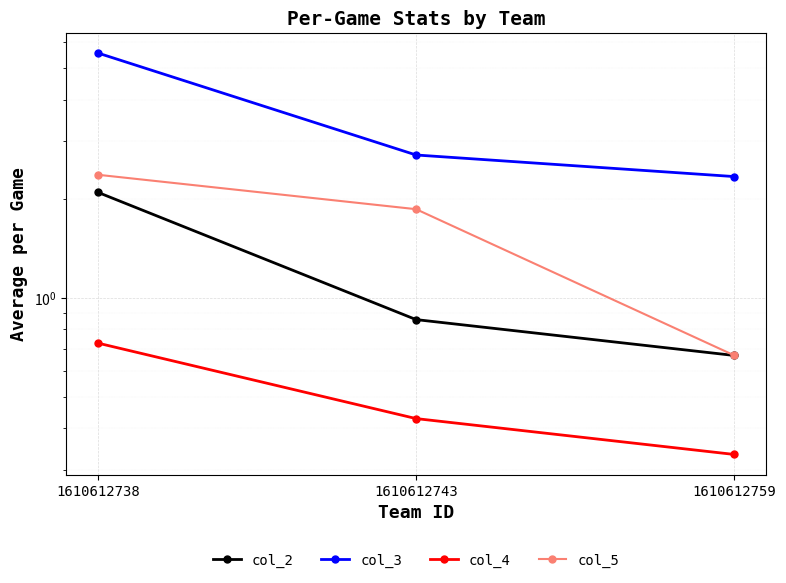

Where is col_2 nearest to the value 1?

1610612743